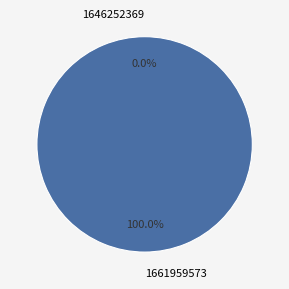

Which slice is the largest?

1661959573